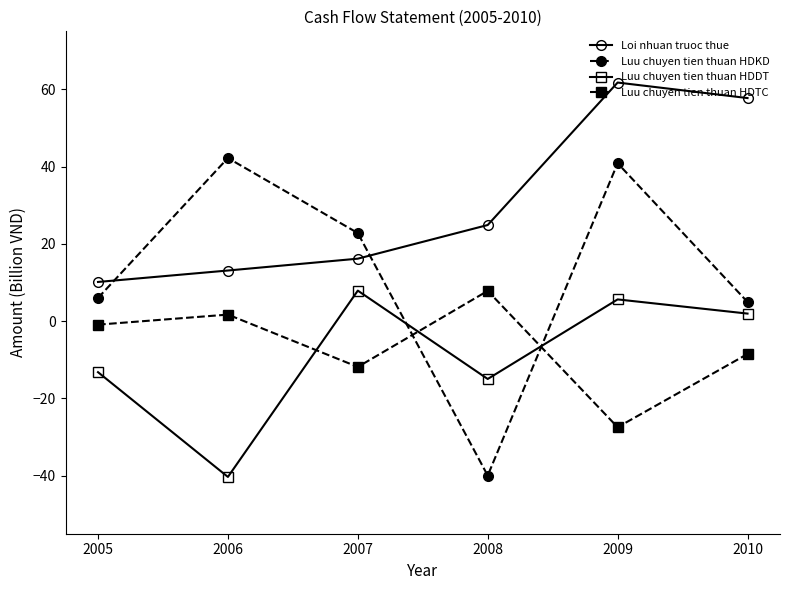

What is the sum of the Luu chuyen tien thuan HDKD values at 2007 and 2005?

28.8